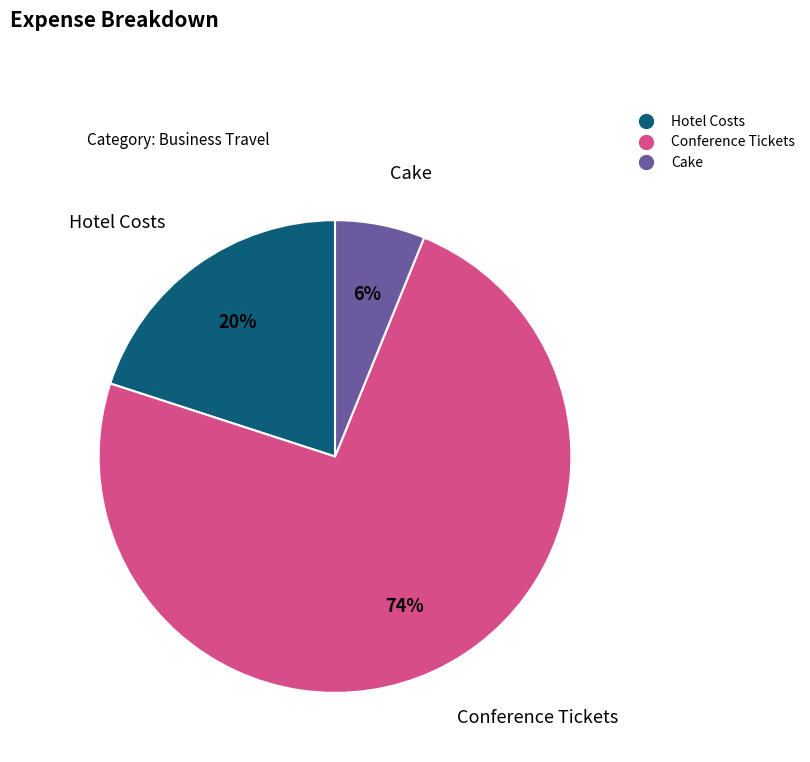

Which category has the smallest portion of the pie?

Cake